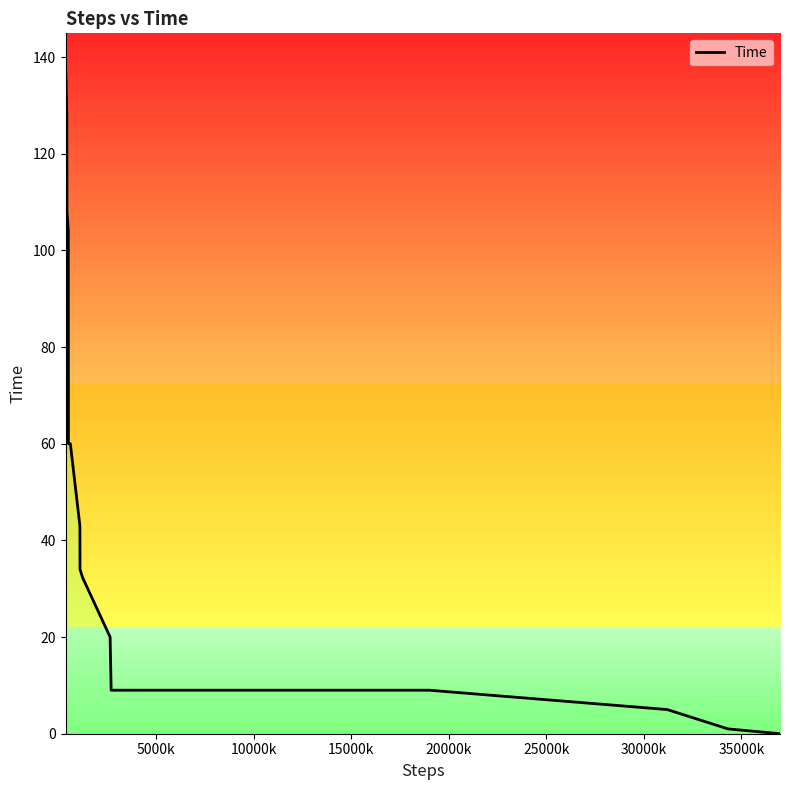

What is the difference between the maximum and second lowest values?

137